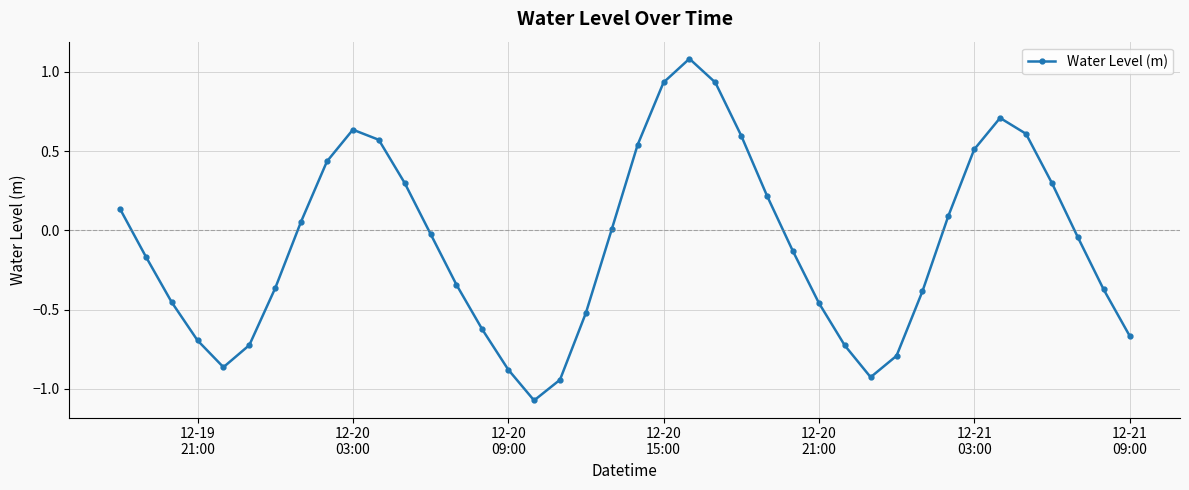

What is the greatest value displayed?

1.1